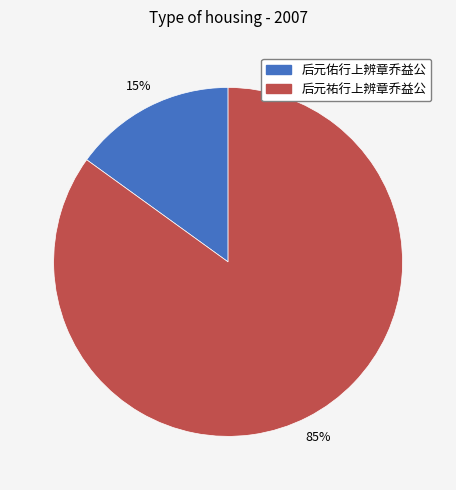

Which has a higher value, 后元祐行上辨章乔益公 or 后元佑行上辨章乔益公?

后元祐行上辨章乔益公